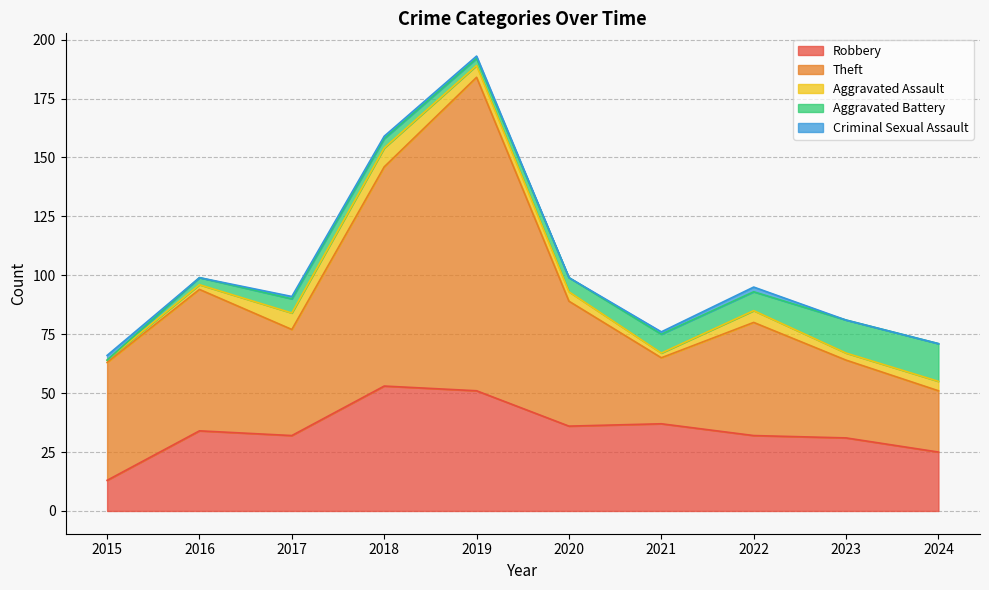

Is it true that Robbery equals 32 at 2022?

True